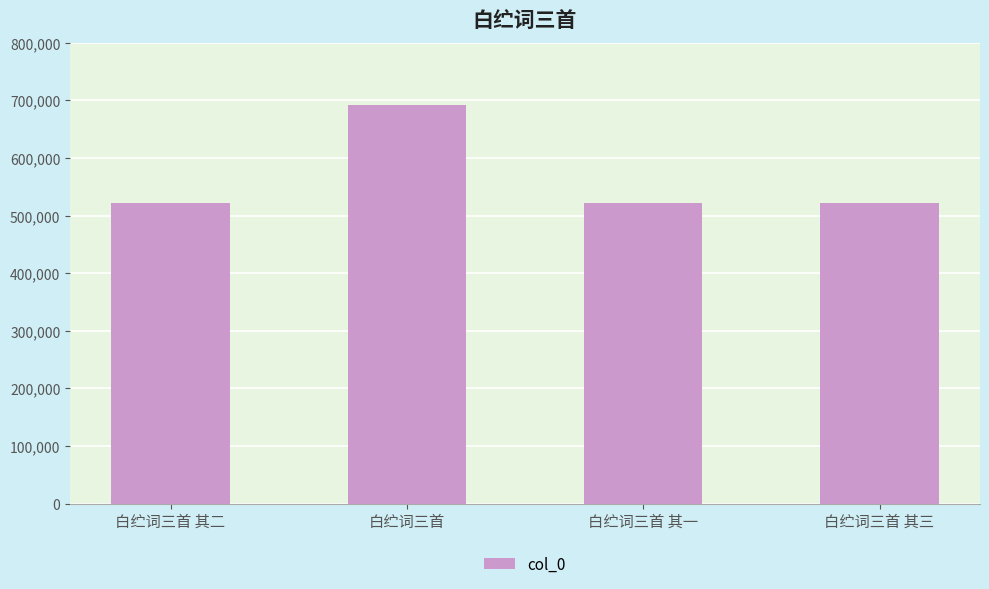

What is the label of the 2nd bar from the left?

白纻词三首